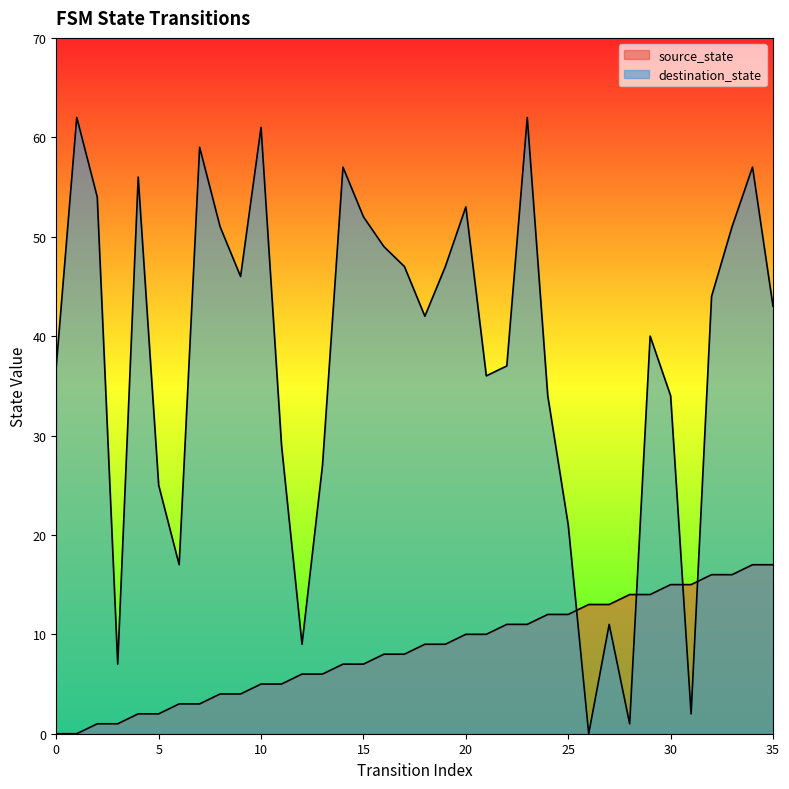

What is the spread (max minus min) of values at 21?

26